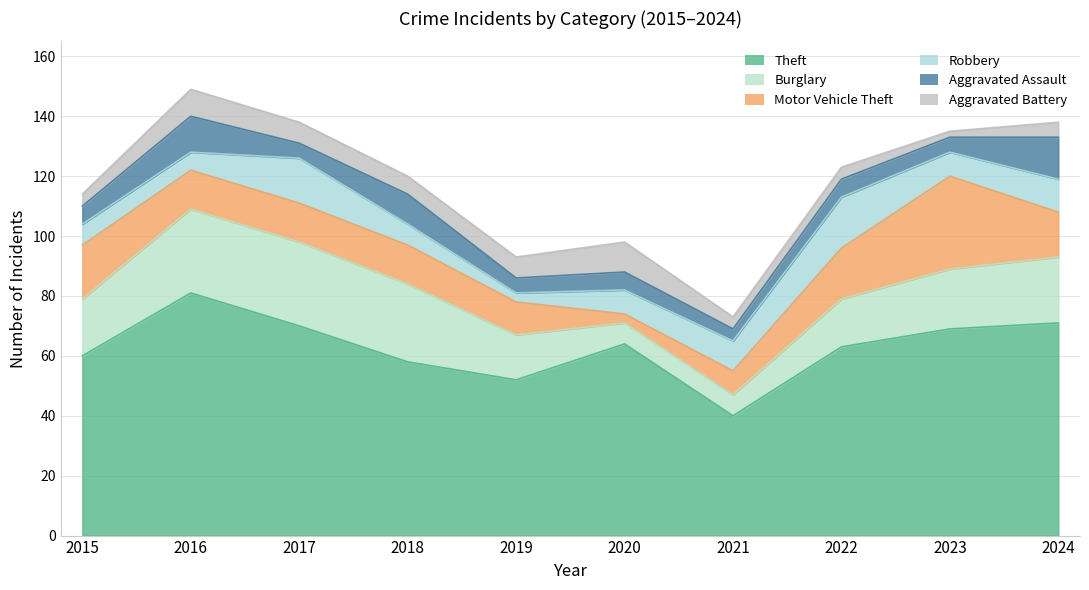

The Aggravated Assault series shows 23 at 2024. True or false?

False